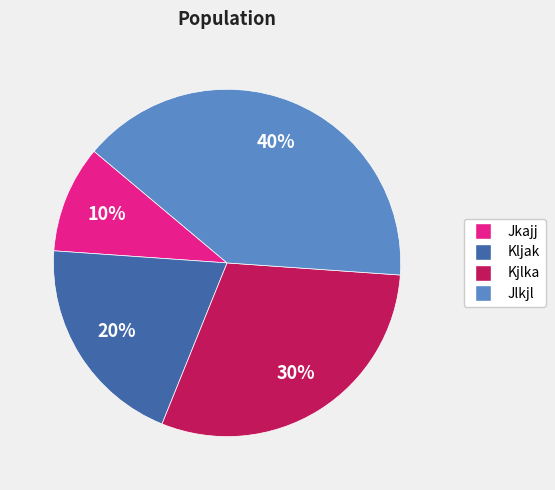

To the nearest percent, what portion does Jlkjl represent?

40%